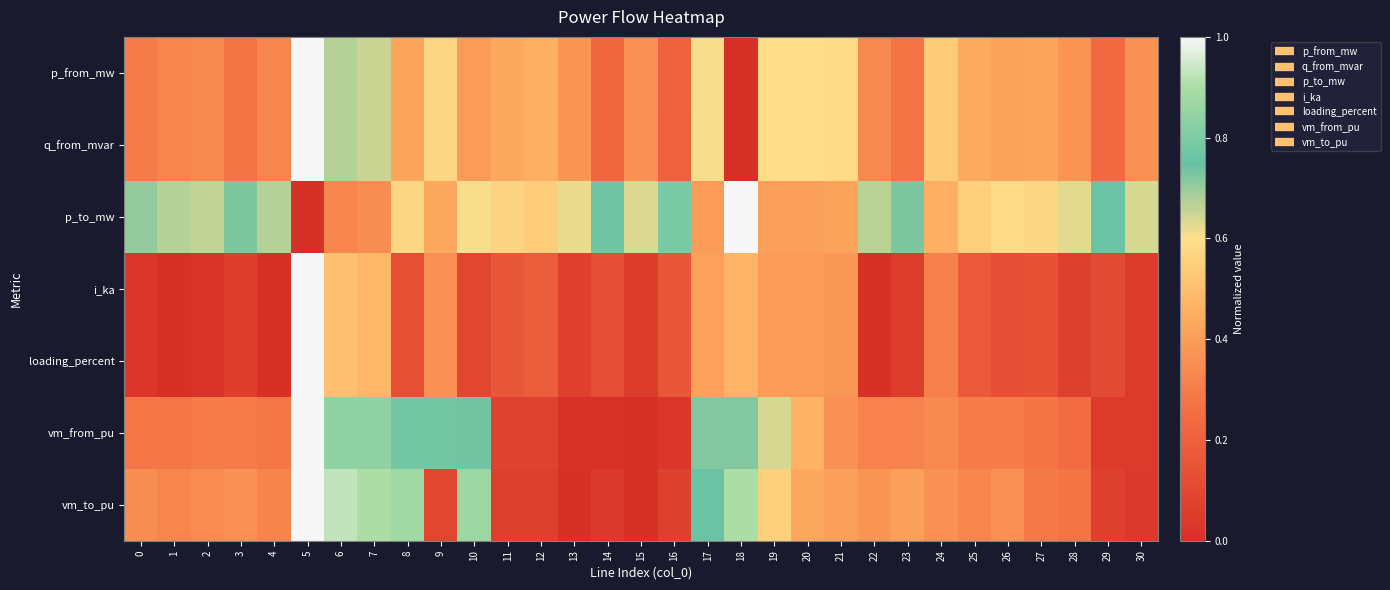

Reading left to right, transcribe all the data shown in this chart.

p_from_mw: 0=0.3	1=0.3	2=0.3	3=0.3	4=0.3	5=1.0	6=0.7	7=0.6	8=0.4	9=0.6	10=0.4	11=0.4	12=0.5	13=0.4	14=0.2	15=0.4	16=0.2	17=0.6	18=0.0	19=0.6	20=0.6	21=0.6	22=0.3	23=0.3	24=0.5	25=0.4	26=0.4	27=0.4	28=0.4	29=0.2	30=0.4
q_from_mvar: 0=0.3	1=0.3	2=0.3	3=0.3	4=0.3	5=1.0	6=0.7	7=0.6	8=0.4	9=0.6	10=0.4	11=0.4	12=0.5	13=0.4	14=0.2	15=0.4	16=0.2	17=0.6	18=0.0	19=0.6	20=0.6	21=0.6	22=0.3	23=0.3	24=0.5	25=0.4	26=0.4	27=0.4	28=0.4	29=0.2	30=0.4
p_to_mw: 0=0.7	1=0.7	2=0.7	3=0.7	4=0.7	5=0.0	6=0.3	7=0.3	8=0.6	9=0.4	10=0.6	11=0.6	12=0.5	13=0.6	14=0.8	15=0.6	16=0.8	17=0.4	18=1.0	19=0.4	20=0.4	21=0.4	22=0.7	23=0.7	24=0.5	25=0.6	26=0.6	27=0.6	28=0.6	29=0.8	30=0.6
i_ka: 0=0.0	1=0.0	2=0.0	3=0.1	4=0.0	5=1.0	6=0.5	7=0.5	8=0.1	9=0.4	10=0.1	11=0.2	12=0.2	13=0.1	14=0.1	15=0.1	16=0.2	17=0.4	18=0.5	19=0.4	20=0.4	21=0.4	22=0.0	23=0.1	24=0.3	25=0.2	26=0.1	27=0.1	28=0.1	29=0.1	30=0.0
loading_percent: 0=0.0	1=0.0	2=0.0	3=0.1	4=0.0	5=1.0	6=0.5	7=0.5	8=0.1	9=0.4	10=0.1	11=0.2	12=0.2	13=0.1	14=0.1	15=0.1	16=0.2	17=0.4	18=0.5	19=0.4	20=0.4	21=0.4	22=0.0	23=0.1	24=0.3	25=0.2	26=0.1	27=0.1	28=0.1	29=0.1	30=0.0
vm_from_pu: 0=0.3	1=0.3	2=0.3	3=0.3	4=0.3	5=1.0	6=0.8	7=0.8	8=0.8	9=0.8	10=0.7	11=0.1	12=0.1	13=0.0	14=0.0	15=0.0	16=0.0	17=0.7	18=0.7	19=0.6	20=0.5	21=0.4	22=0.3	23=0.3	24=0.3	25=0.3	26=0.3	27=0.3	28=0.2	29=0.0	30=0.0
vm_to_pu: 0=0.3	1=0.3	2=0.3	3=0.4	4=0.3	5=1.0	6=0.9	7=0.9	8=0.9	9=0.1	10=0.9	11=0.1	12=0.1	13=0.0	14=0.0	15=0.0	16=0.1	17=0.8	18=0.9	19=0.6	20=0.4	21=0.4	22=0.4	23=0.4	24=0.4	25=0.3	26=0.4	27=0.3	28=0.3	29=0.1	30=0.0